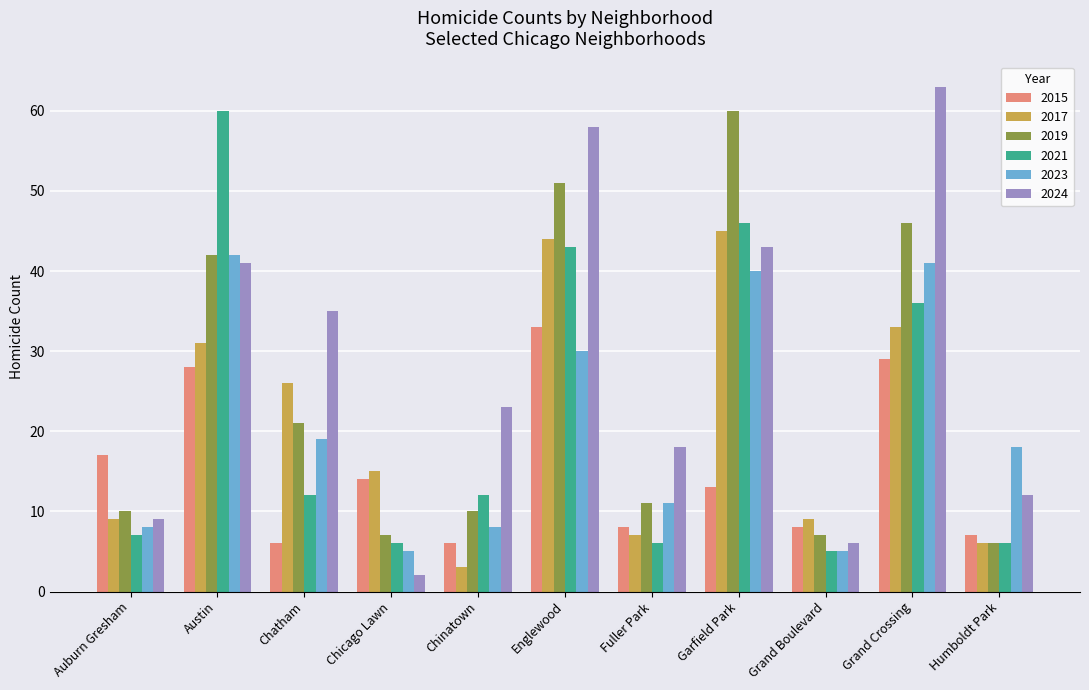

What value does the 2017 series have at Fuller Park, to the nearest 5?

5